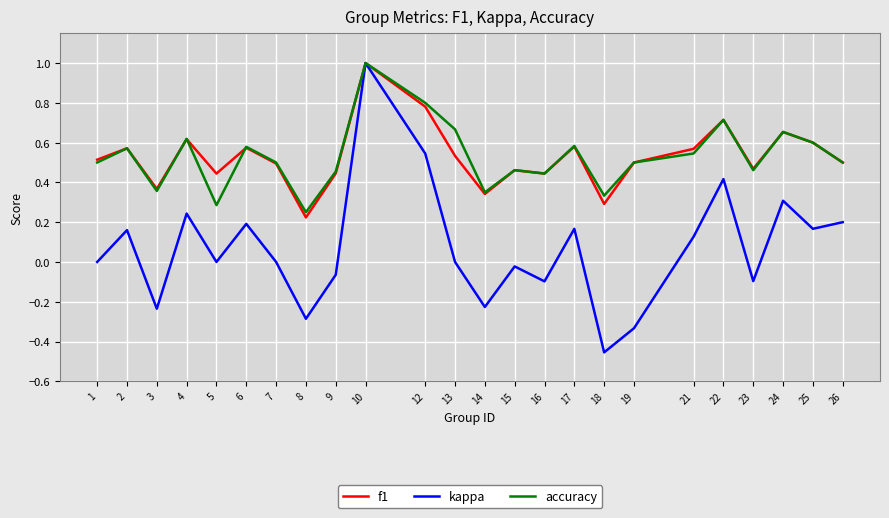

Which series has the widest spread of values?

kappa